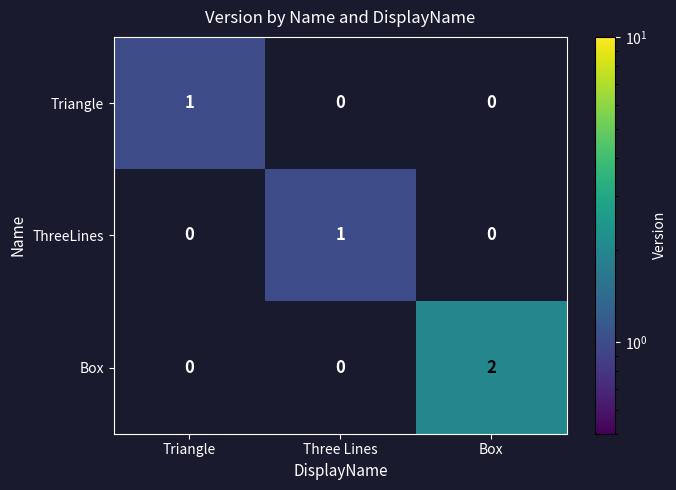

What is the greatest value displayed?

2